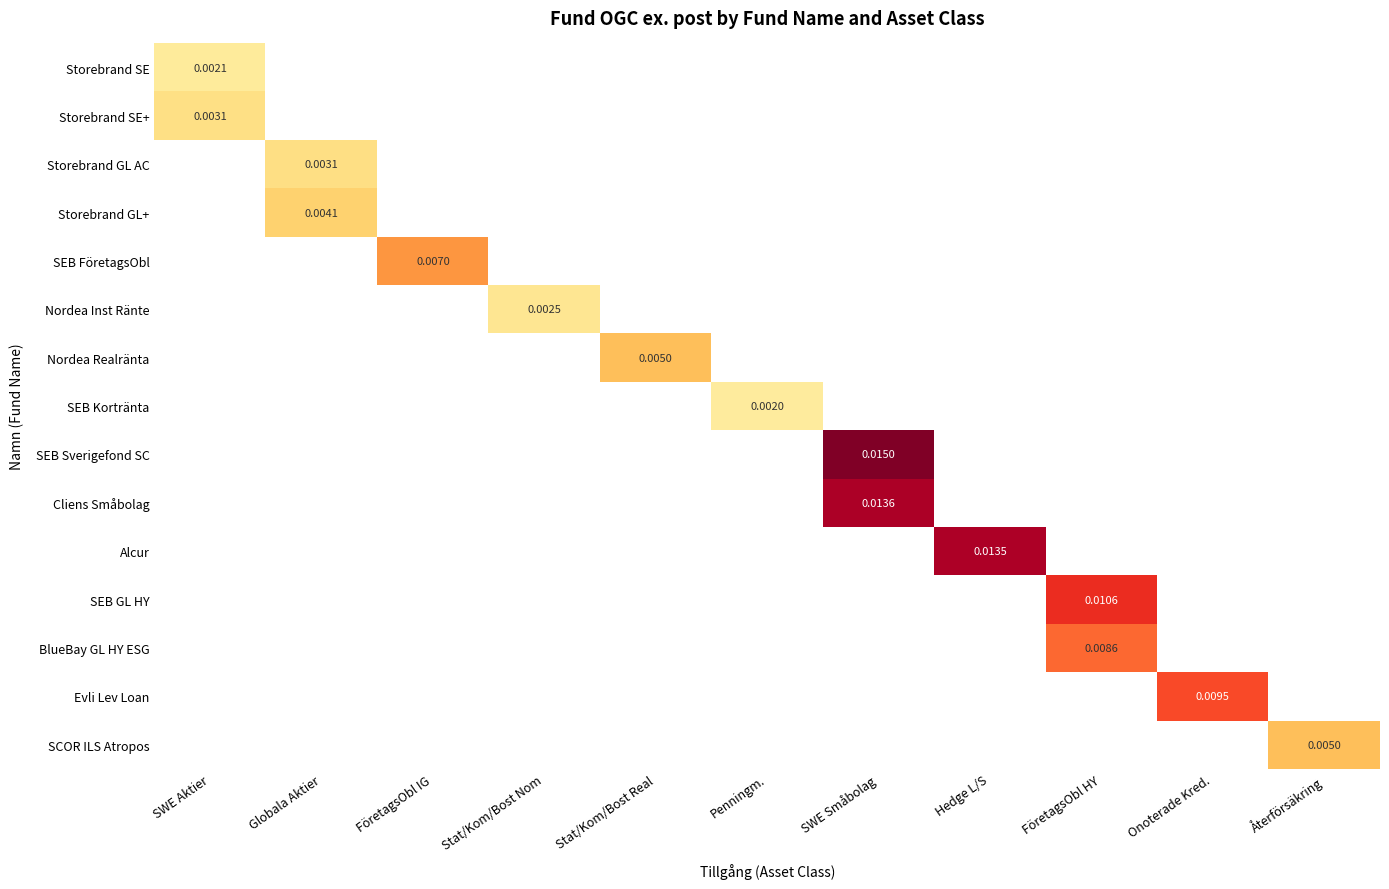

Which has a higher value, SWE Aktier or FöretagsObl IG?

FöretagsObl IG